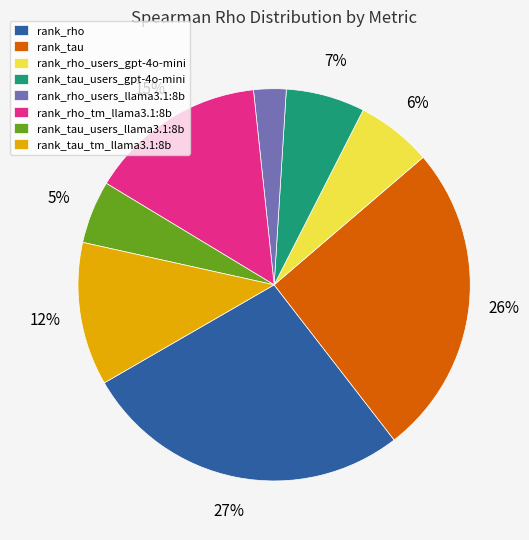

Which category has the biggest portion of the pie?

rank_rho